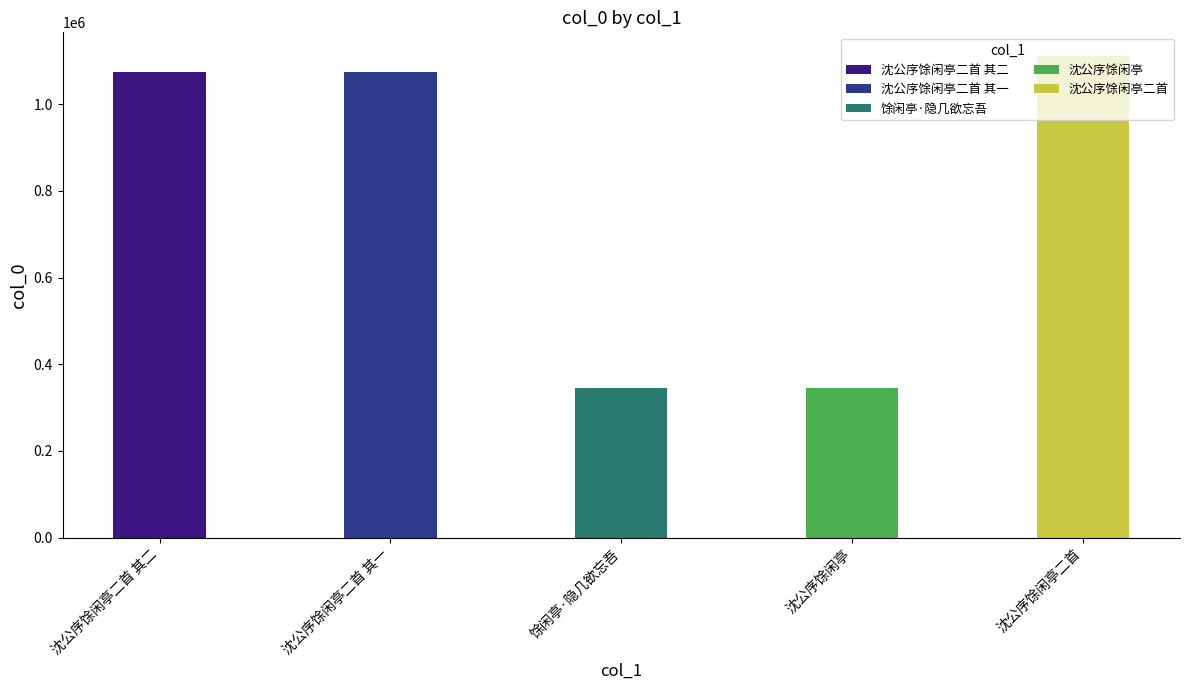

Between 沈公序馀闲亭二首 and 沈公序馀闲亭二首 其一, which is larger?

沈公序馀闲亭二首